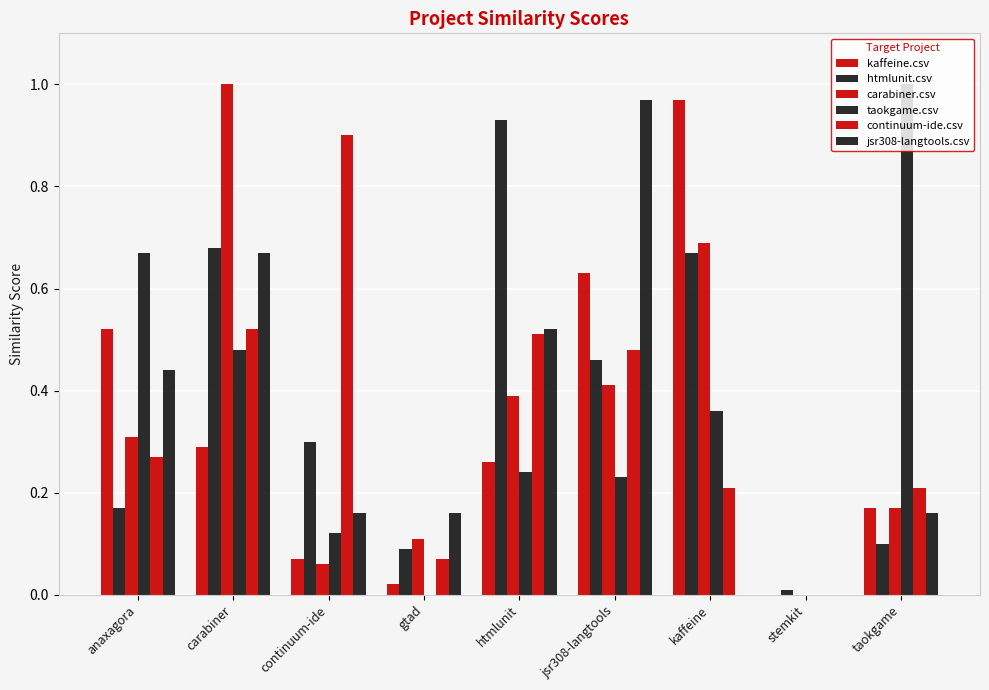

What is the sum of the continuum-ide.csv values at carabiner and continuum-ide?

1.4